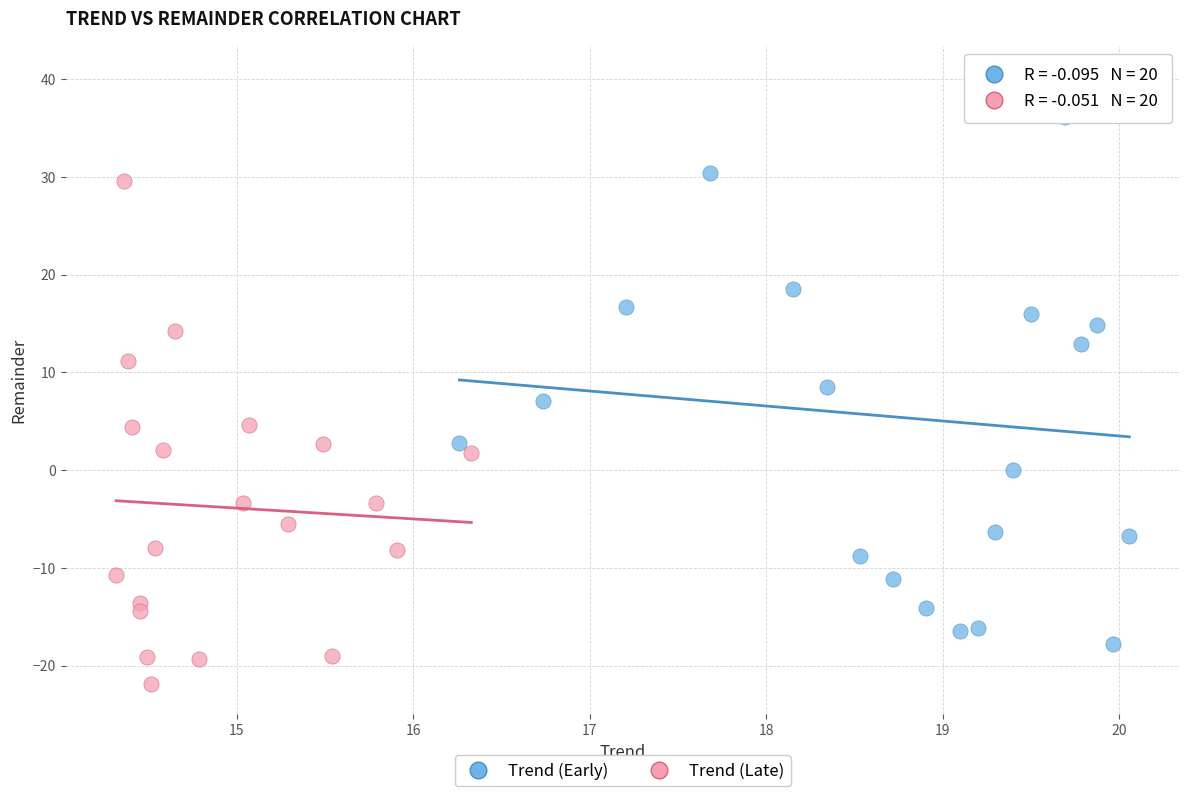

Which series has the largest Y range (max minus min)?

Trend (Early)